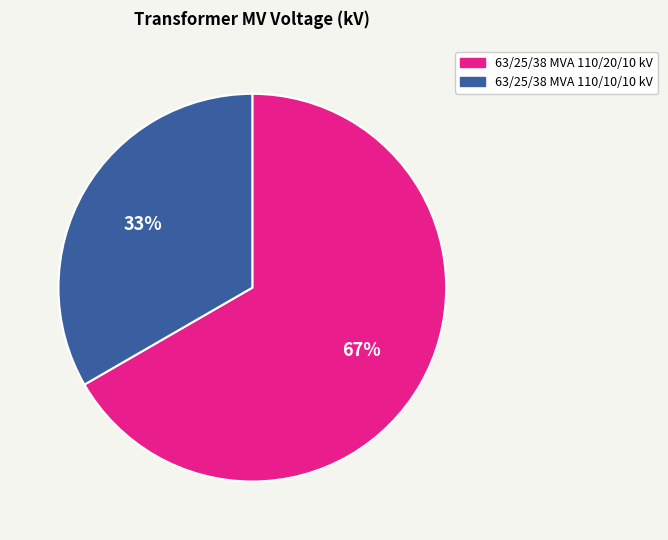

Which slice is the smallest?

63/25/38 MVA 110/10/10 kV